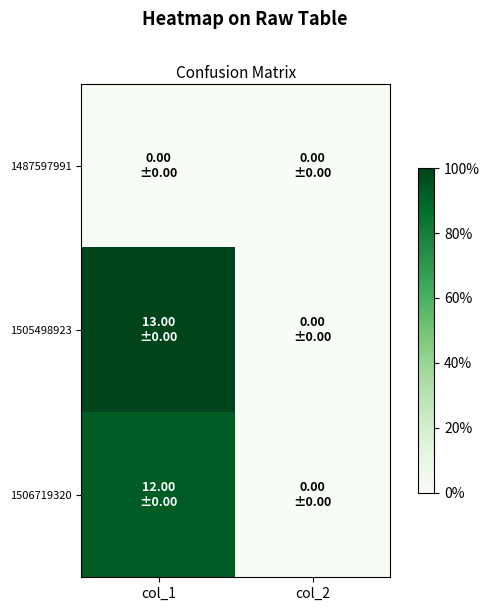

At which category does the chart reach its peak across all series?

col_1